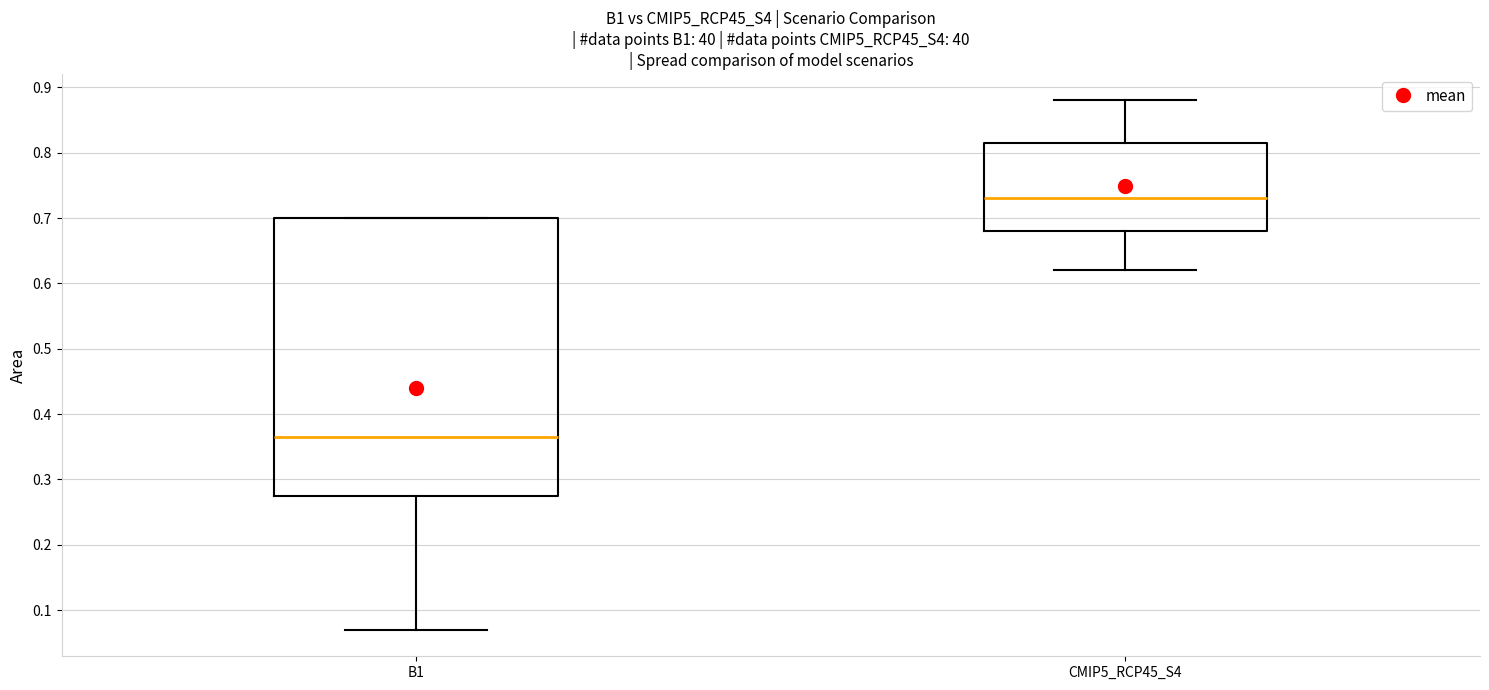

Reading left to right, transcribe this box plot: for each box, give where its median line is, the range the box spans, and where its two whiskers end, as read against the y-axis. The values are not printed on the chart, so give them approximately, as read against the axis.

B1: median 0.37, box 0.28 to 0.70, whiskers 0.07 to 0.70
CMIP5_RCP45_S4: median 0.73, box 0.68 to 0.82, whiskers 0.62 to 0.88